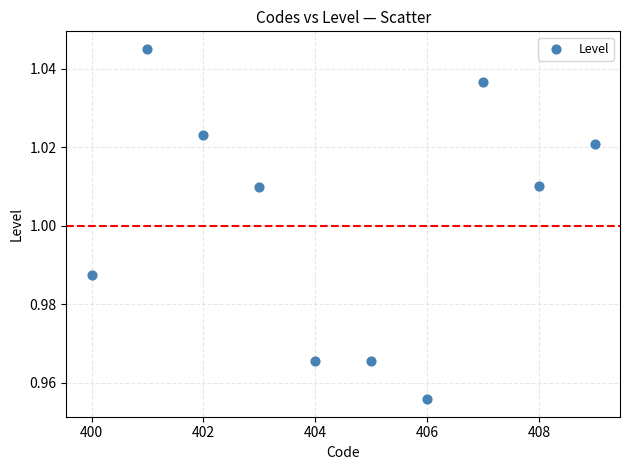

What is the average X value?

404.5